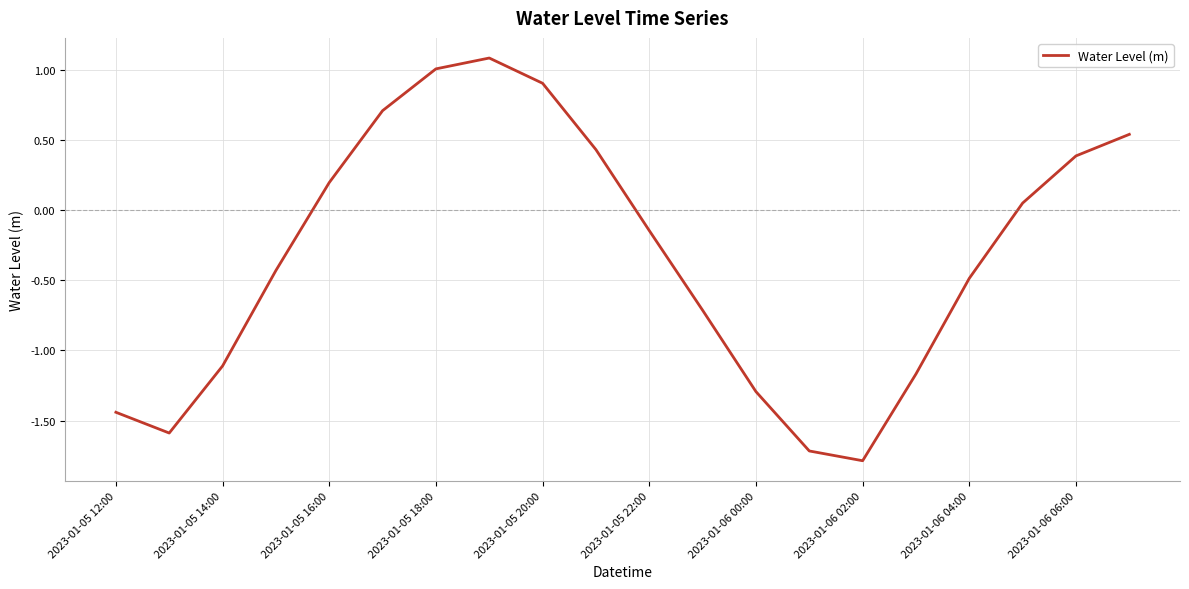

What is the greatest value displayed?

1.1